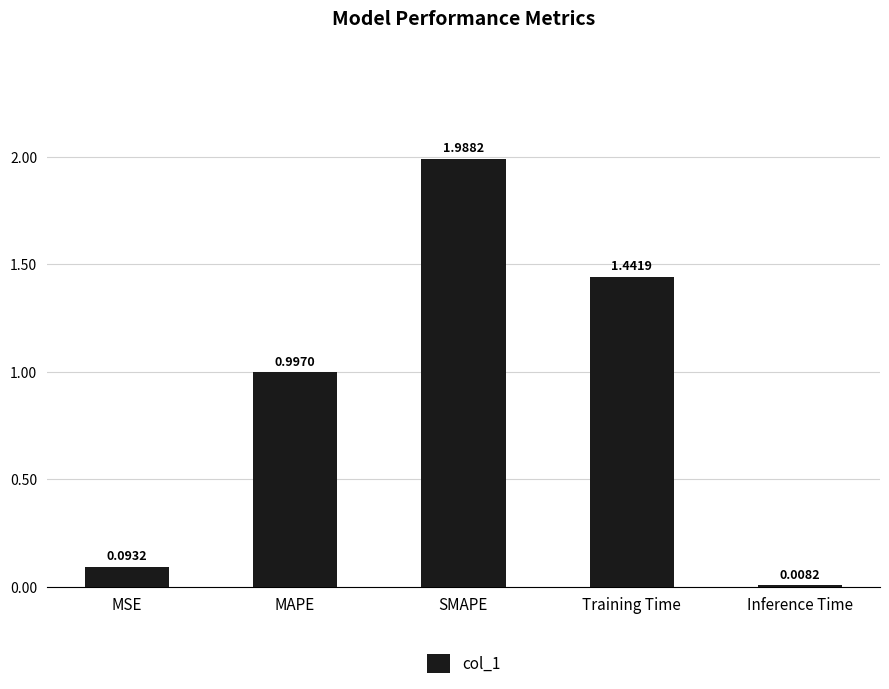

What is the difference between the values at Training Time and MAPE?

0.4